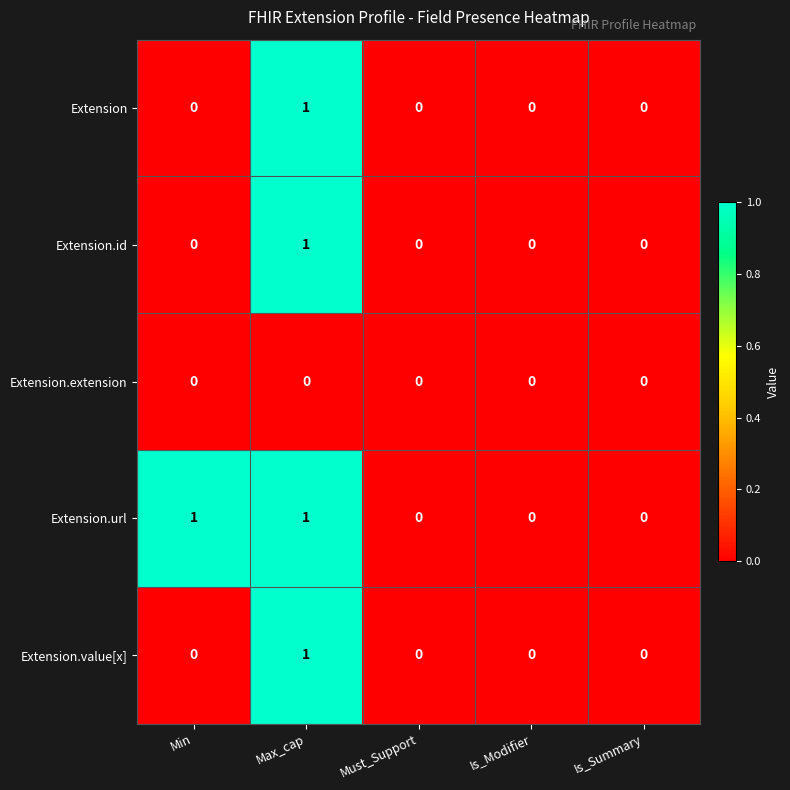

What is the spread (max minus min) of values at Min?

1